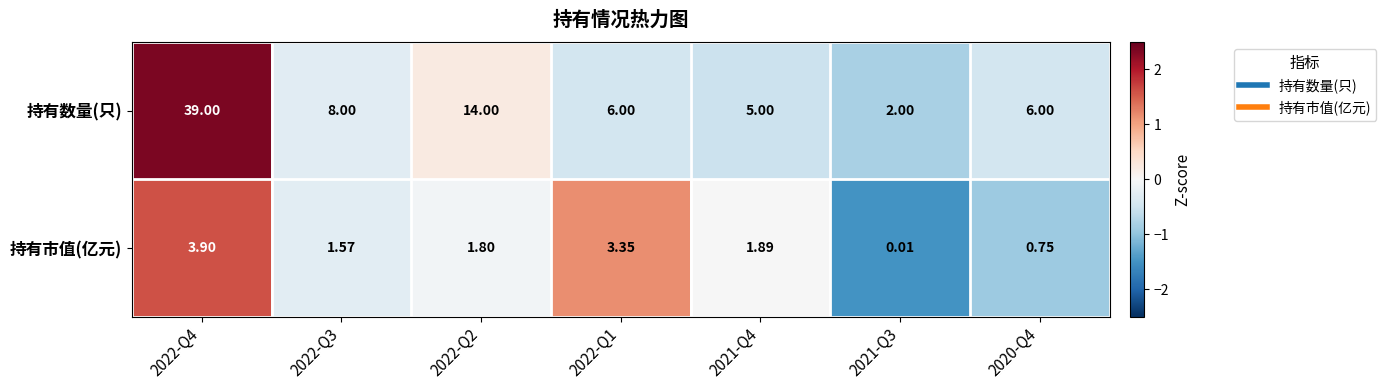

At how many categories does at least one series exceed 0?

7